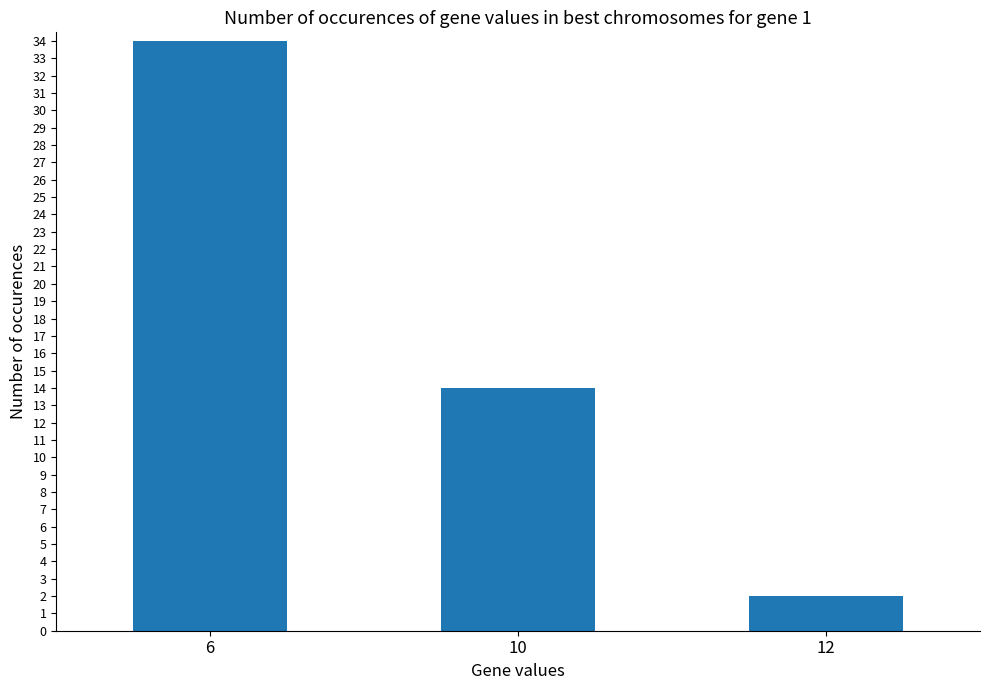

What is the value of the 2nd bar from the left?

14